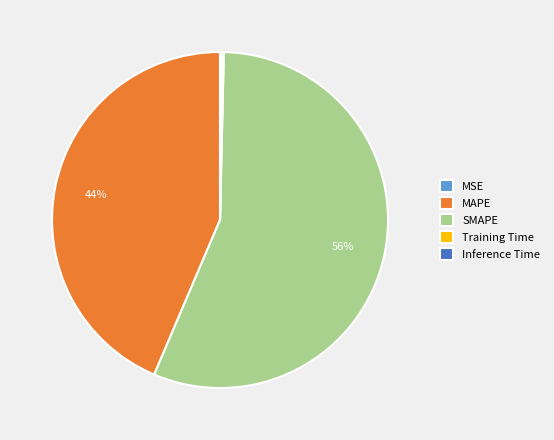

What is the largest slice in the pie chart?

SMAPE